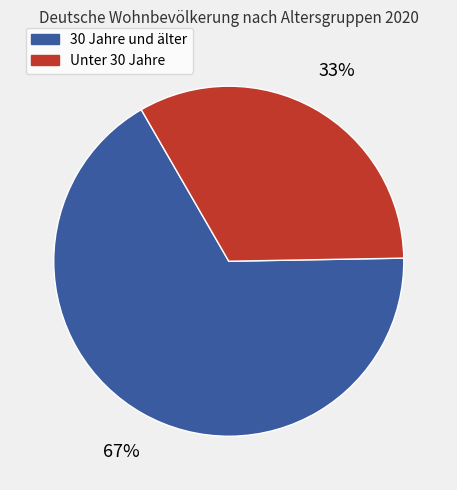

To the nearest percent, what is the average slice percentage?

50%